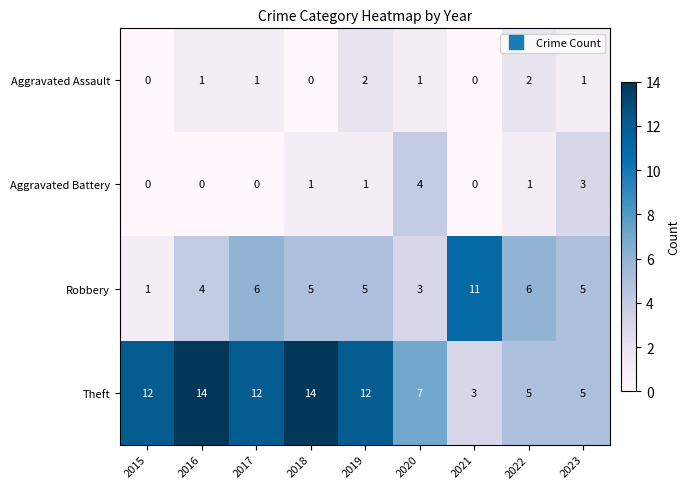

Where is Theft nearest to the value 8?

2020